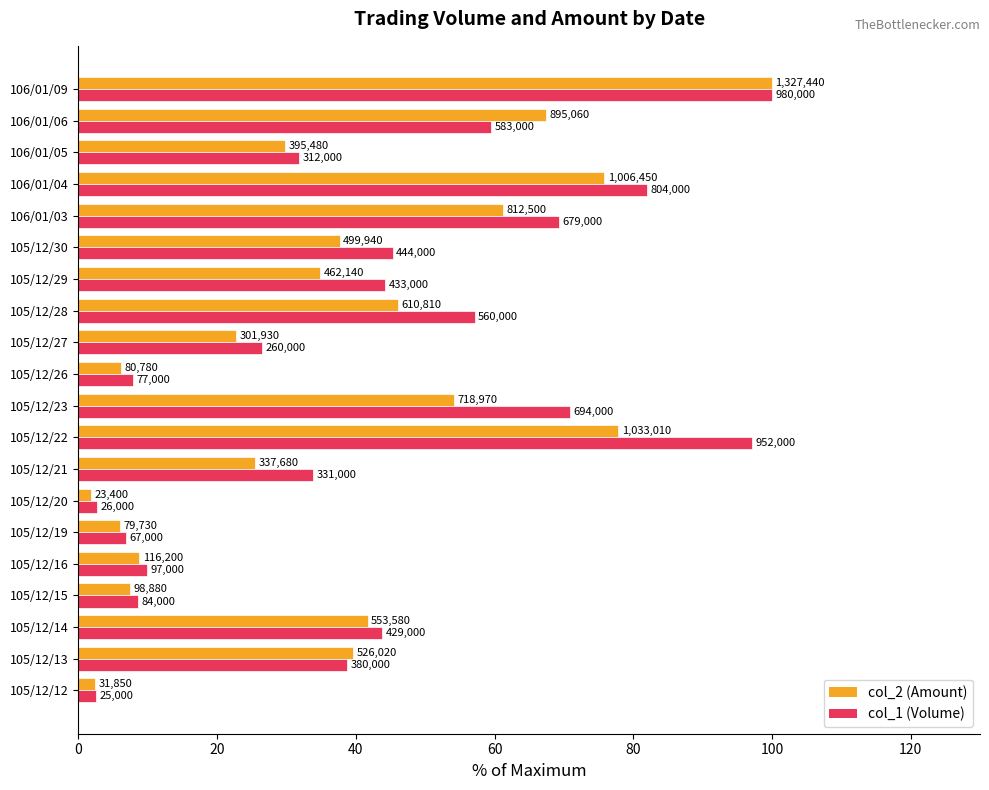

What is the difference between the second highest and minimum values in the col_2 (Amount) series?

76.1